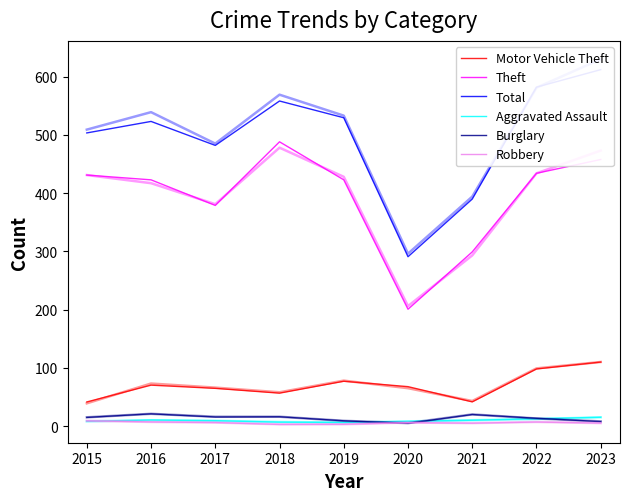

Which series has the largest total across all categories?

Total